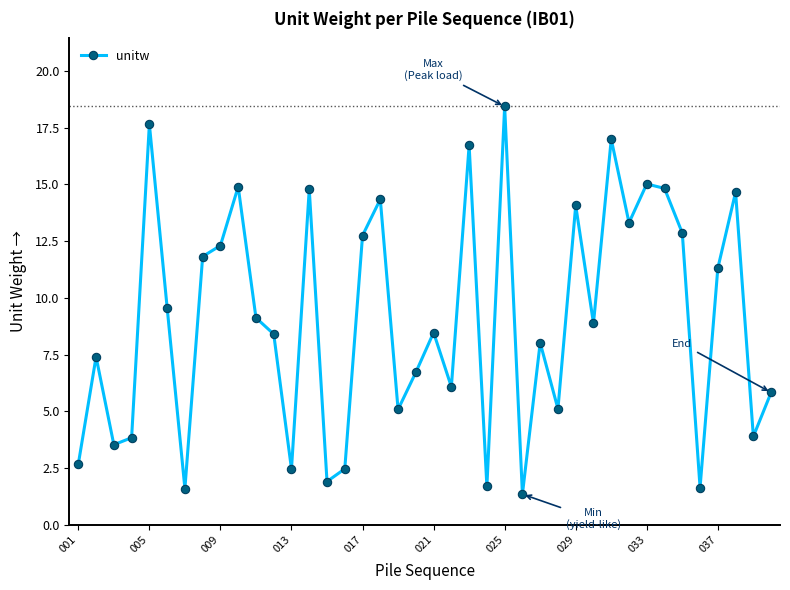

What is the sum of all values?

362.4